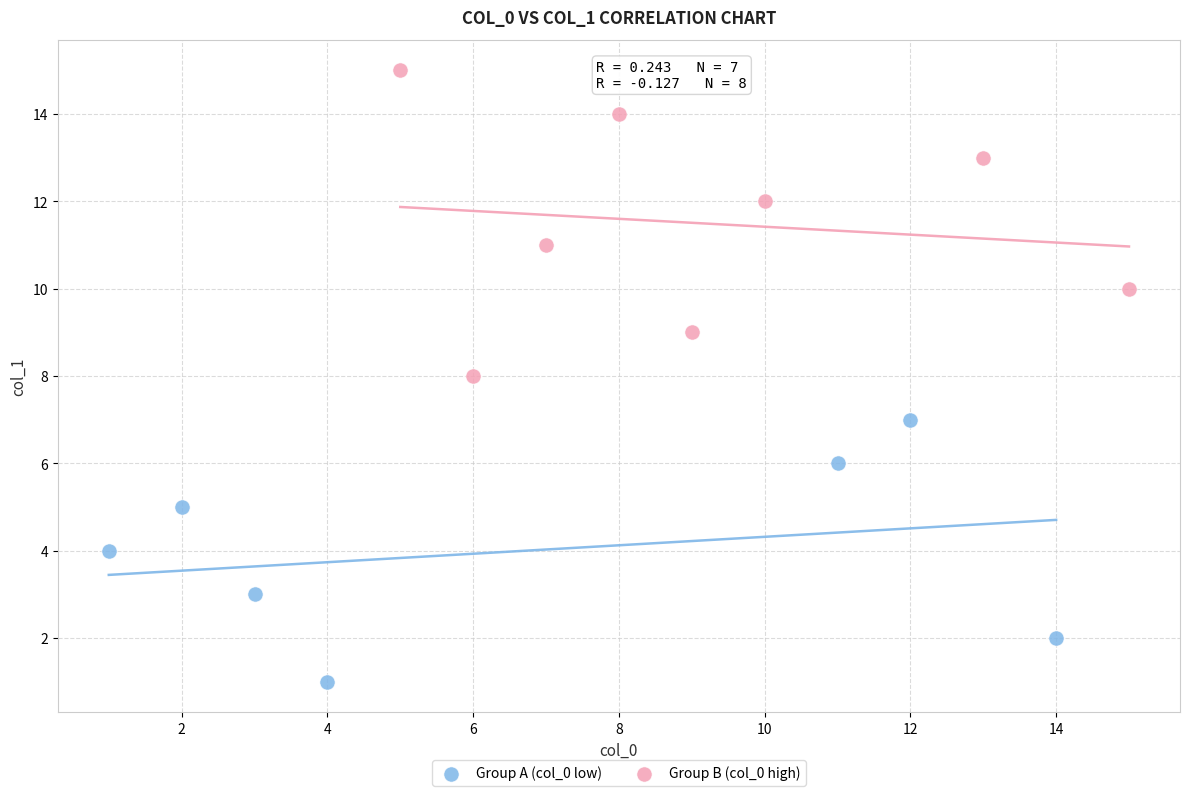

Which series has the widest spread of Y values?

Group B (col_0 high)